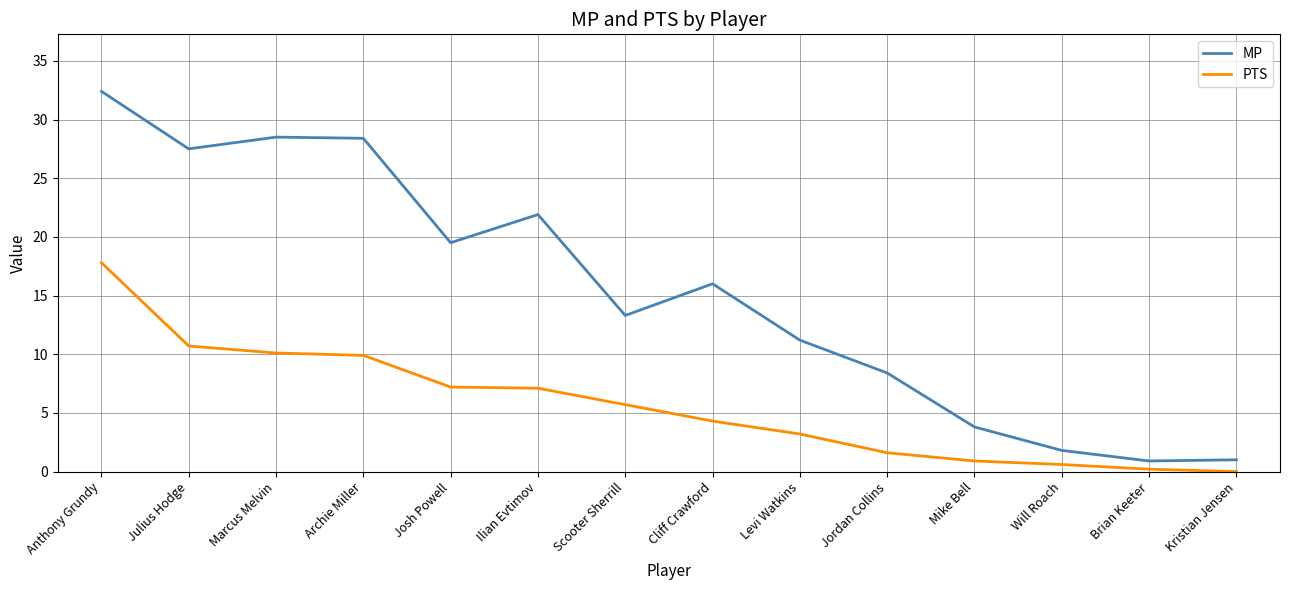

What is the difference between the maximum and minimum values in the PTS series?

17.8